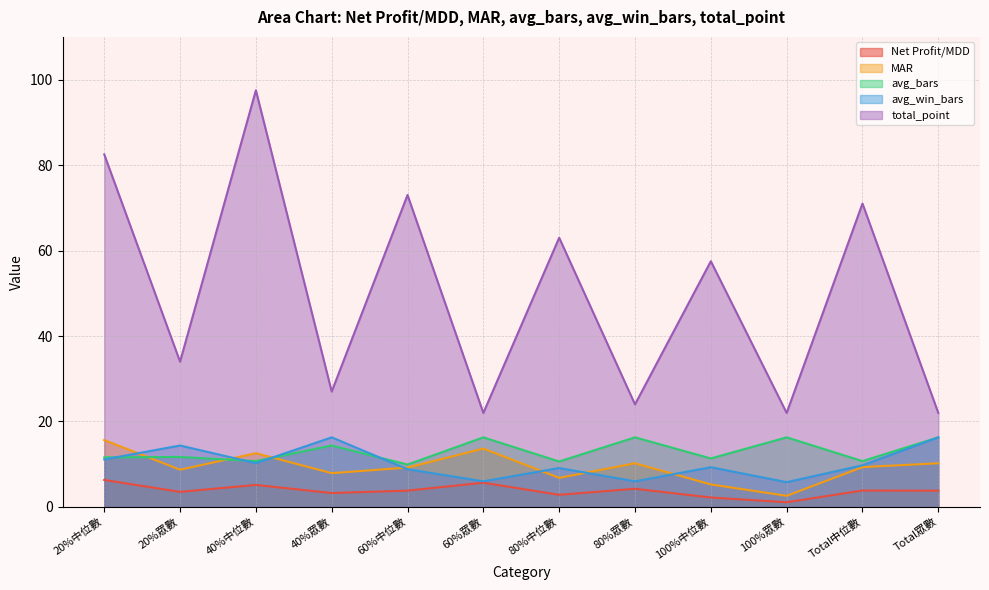

At which category does avg_bars reach its first local valley?

40%中位數